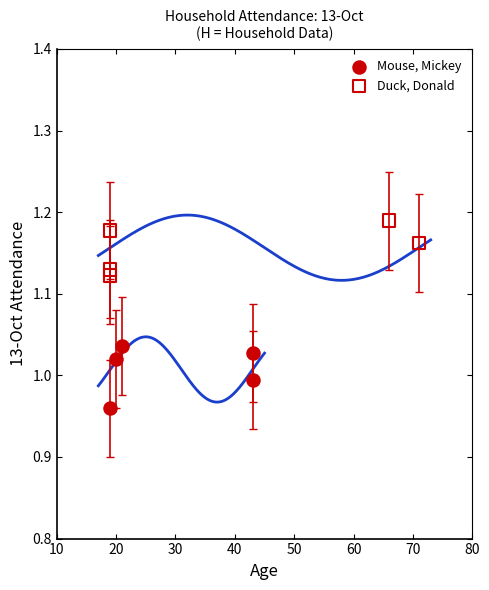

Which series contains the lowest Y value?

Mouse, Mickey